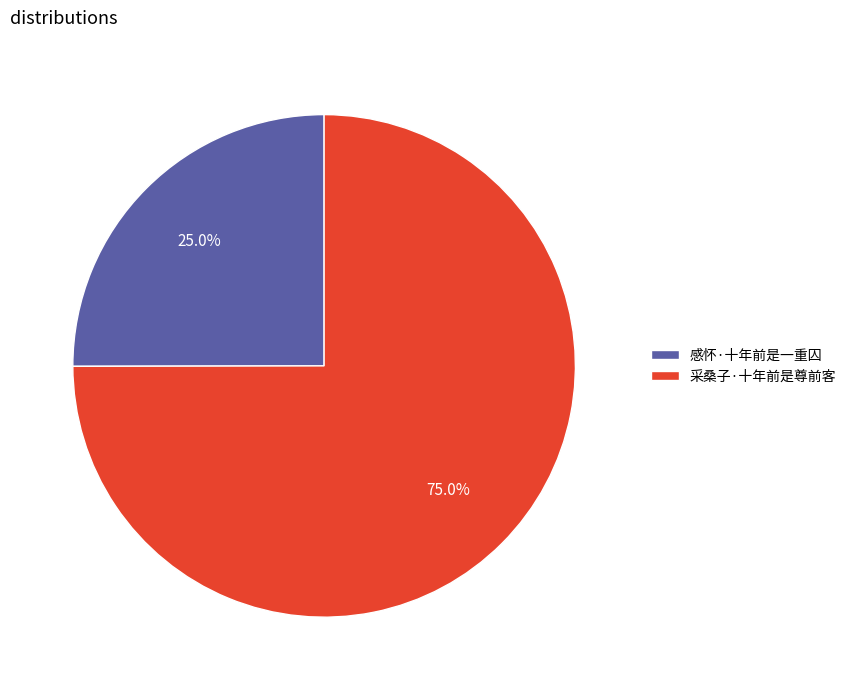

Which slice is the smallest?

感怀·十年前是一重囚